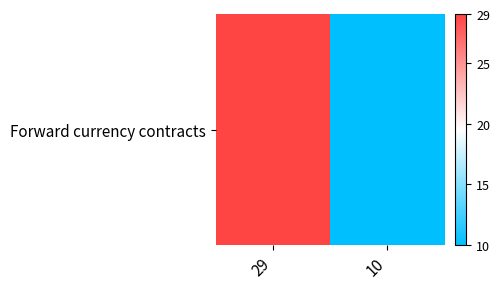

Is it true that the value at 10 is 10?

True